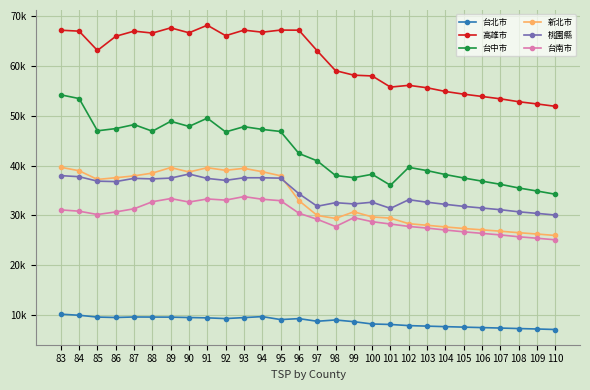

Which series has the largest range (max minus min)?

台中市